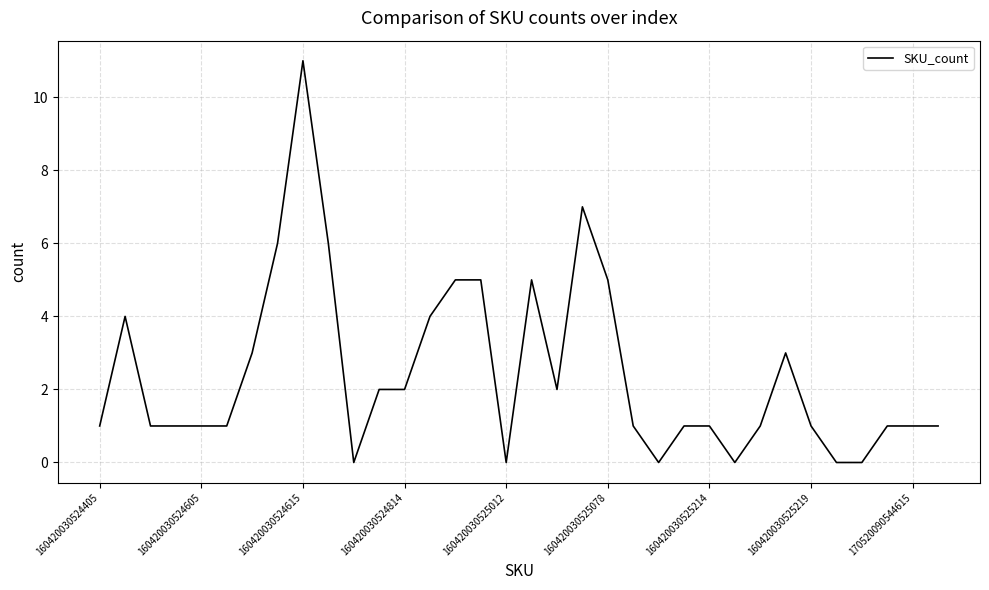

Reading left to right, what are all the values shown in this chart?

1	4	1	1	1	1	3	6	11	6	0	2	2	4	5	5	0	5	2	7	5	1	0	1	1	0	1	3	1	0	0	1	1	1